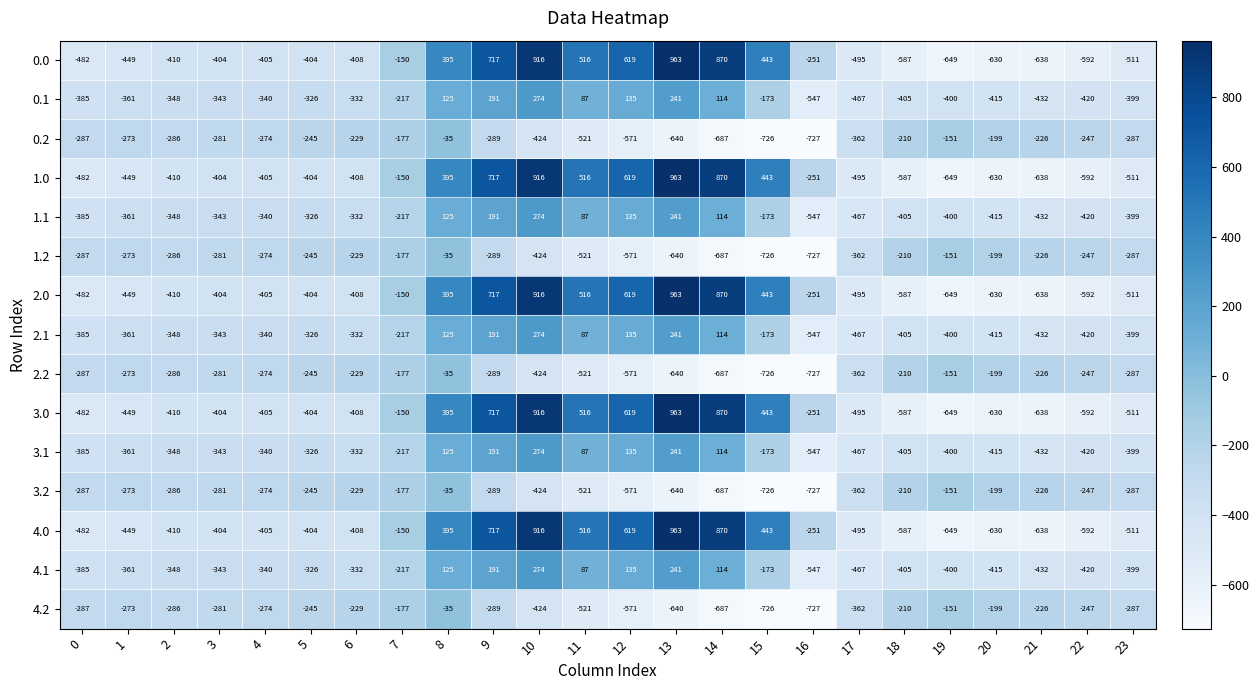

At how many categories does at least one series exceed 181?

8